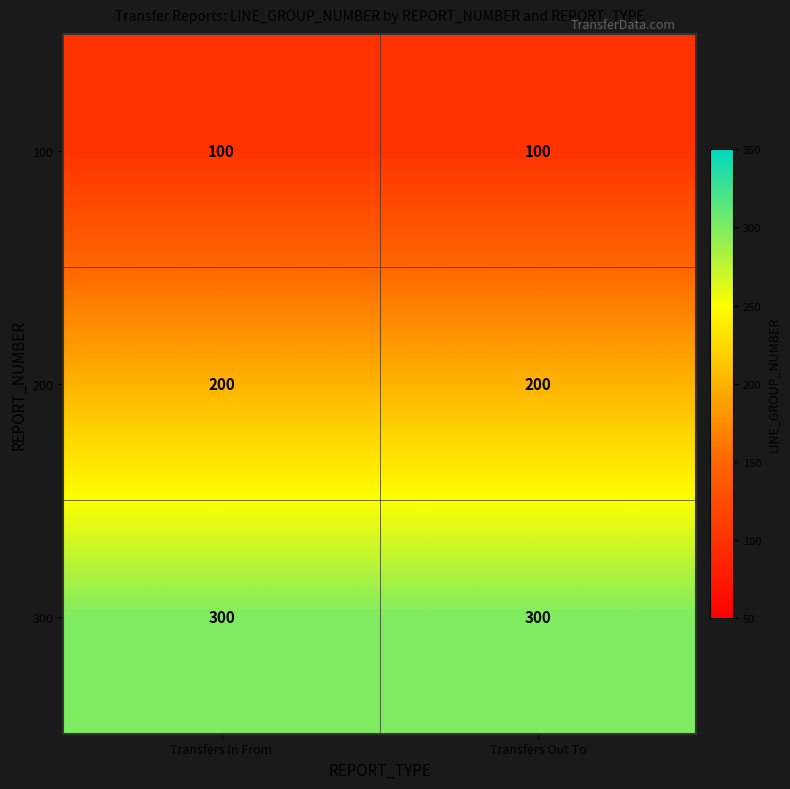

What is the total value across all series at Transfers In From?

600